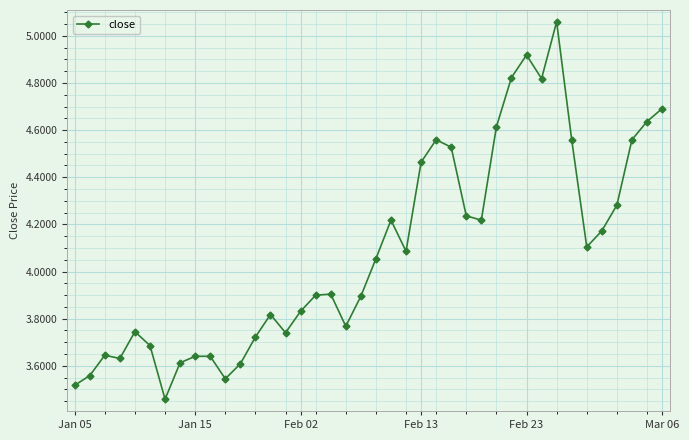

What is the difference between the maximum and minimum values?

1.6